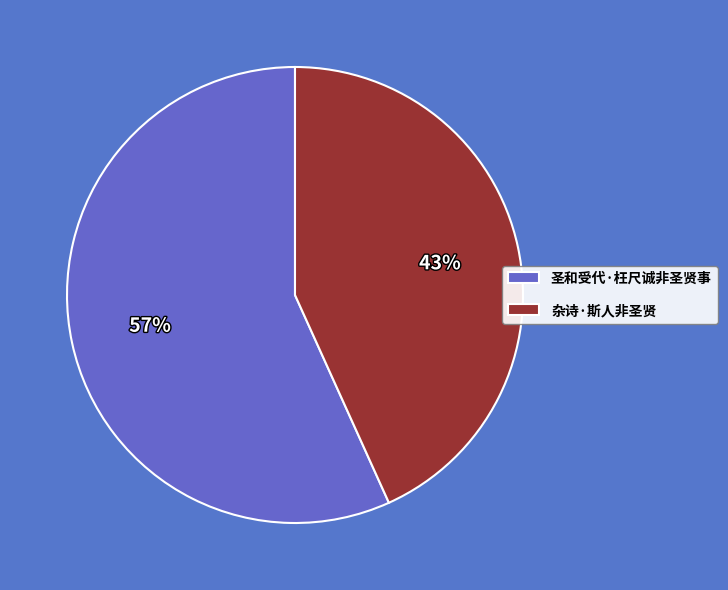

Does any single category account for the majority?

Yes